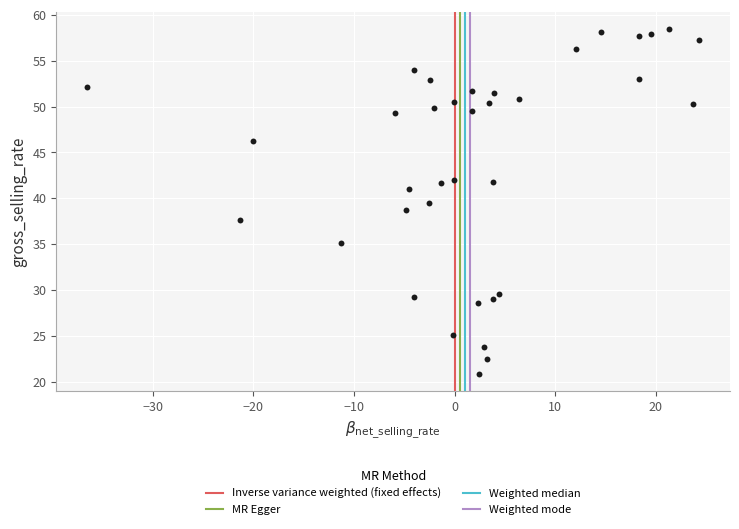

What is the range of X values (max minus min)?

60.9